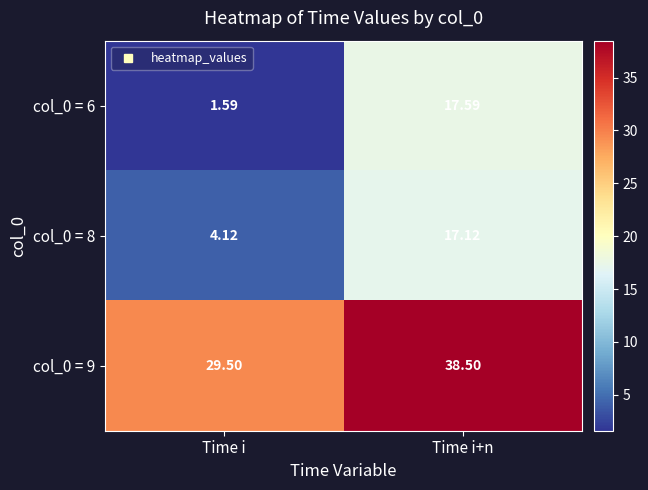

Rank the series by their maximum value, from lowest to highest.

col_0 = 8, col_0 = 6, col_0 = 9